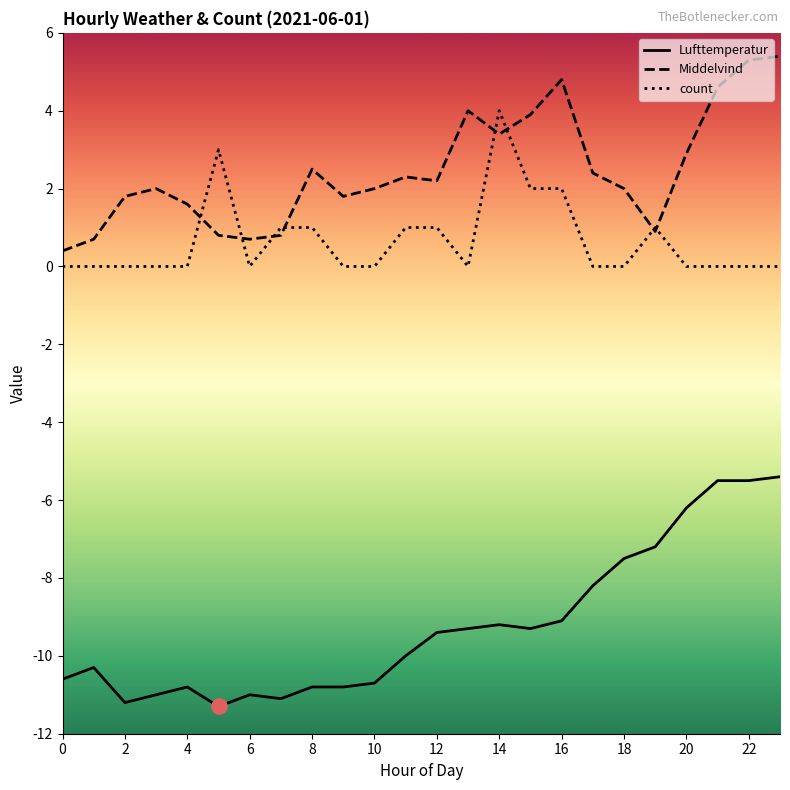

Which series has the largest range (max minus min)?

Lufttemperatur